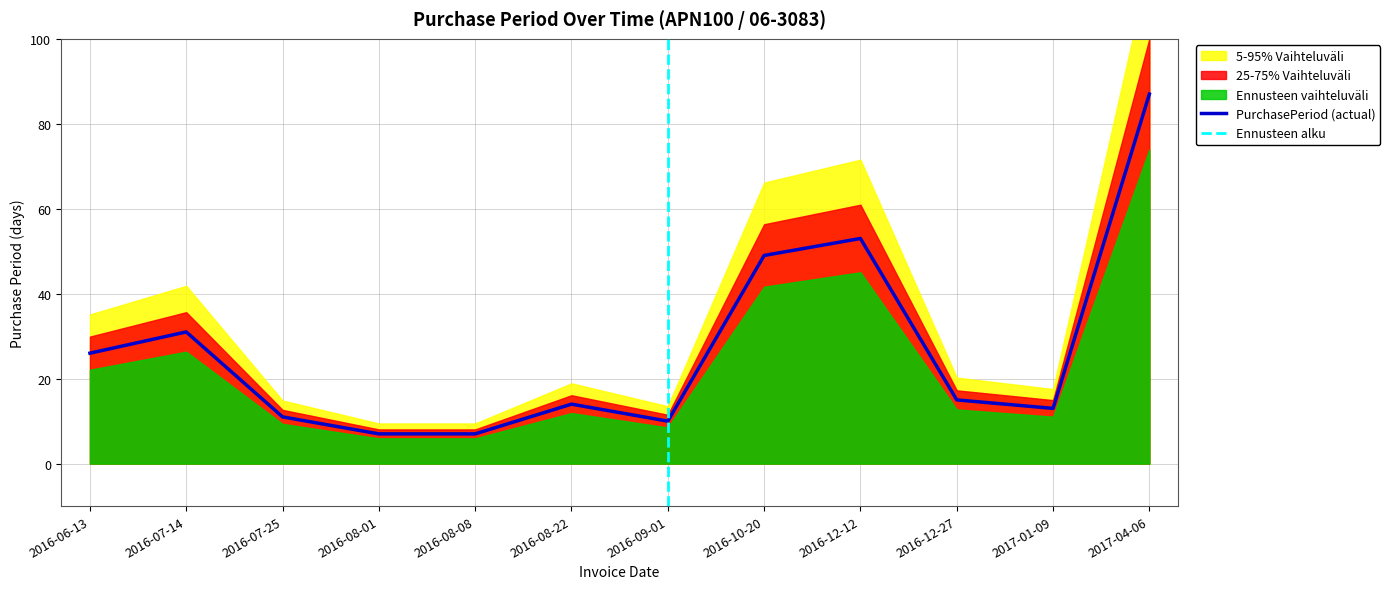

How many data points are above 15?

5